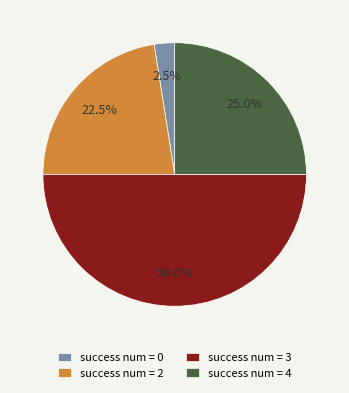

How many segments does this pie chart have?

4